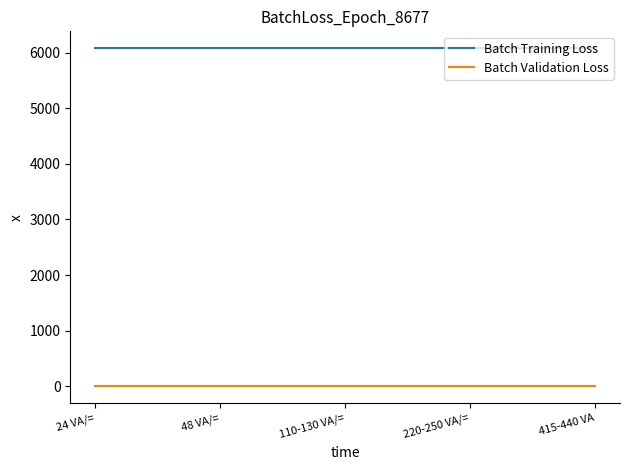

Is the value of Batch Training Loss at 24 VA/= greater than the value of Batch Validation Loss at 415-440 VA?

Yes